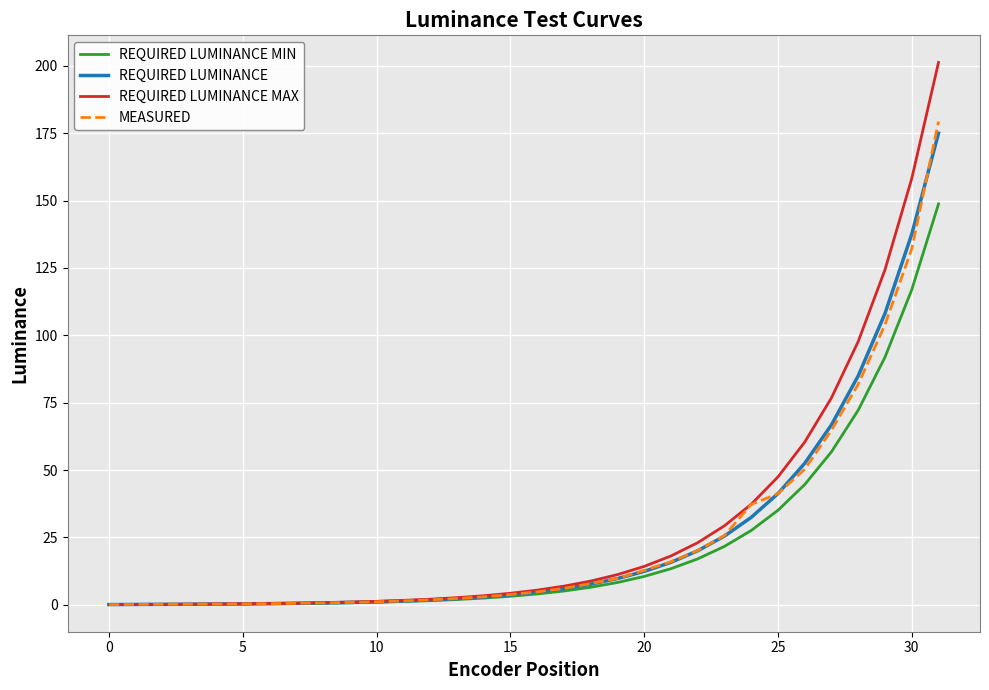

Does the chart display data point markers on the line(s)?

No